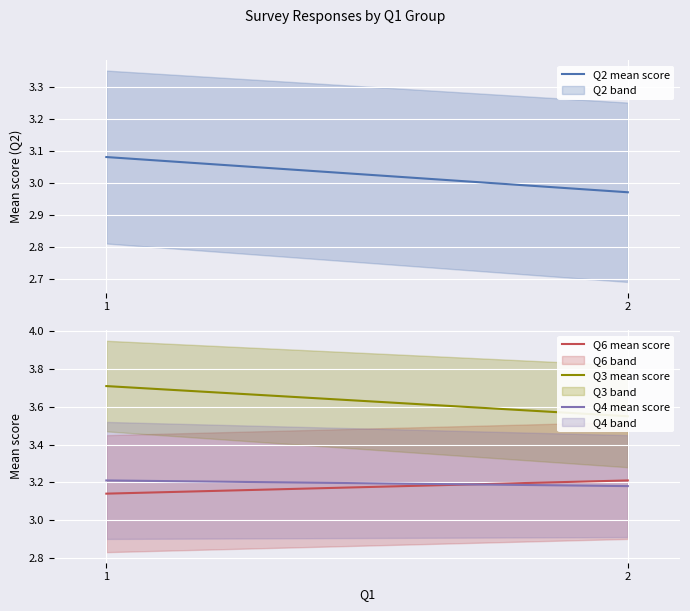

How many Q4 mean score values are between 3 and 4?

2